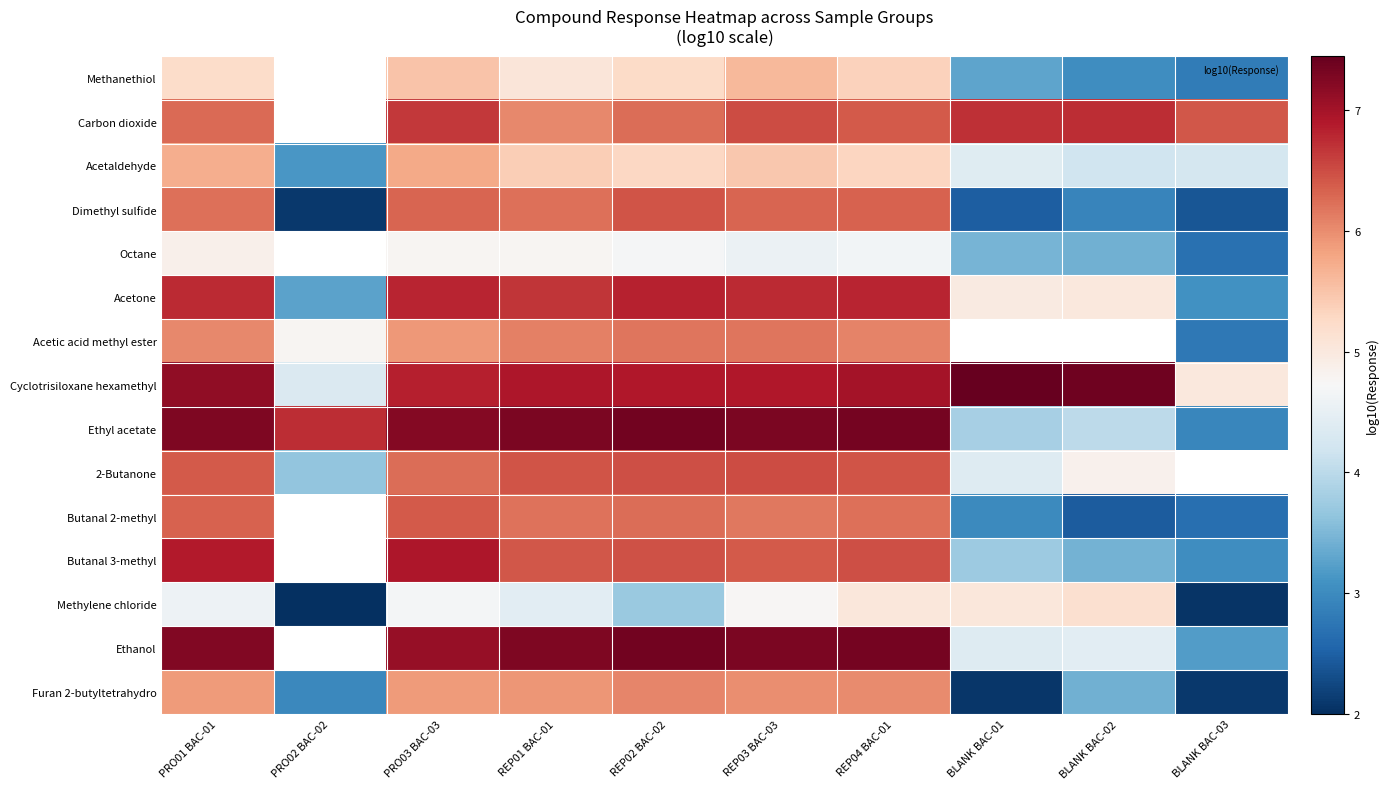

Count the Acetone values in the range 4 to 6.

2